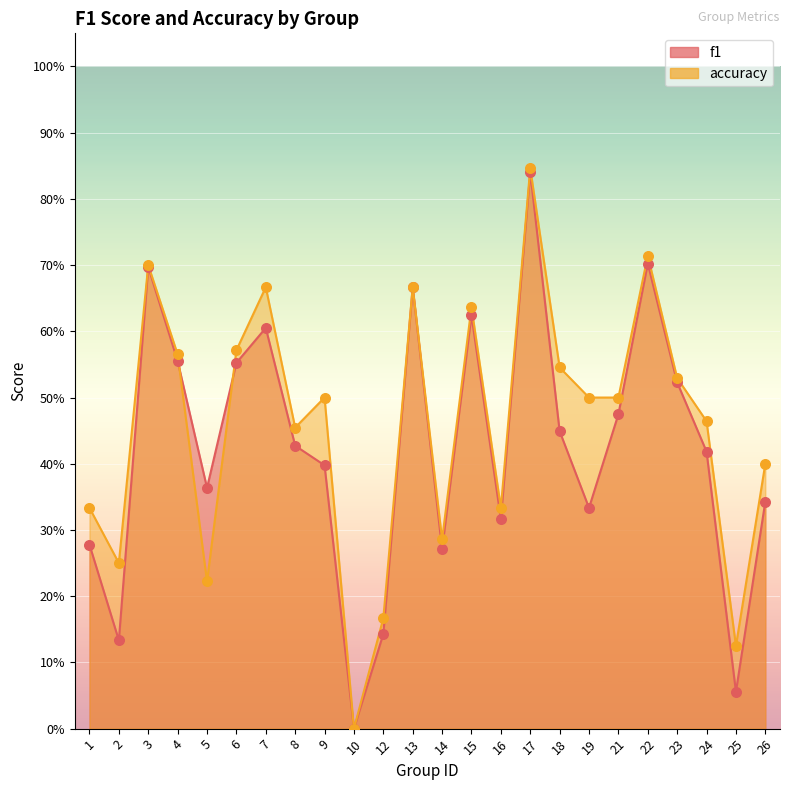

Which series has the largest total across all categories?

accuracy